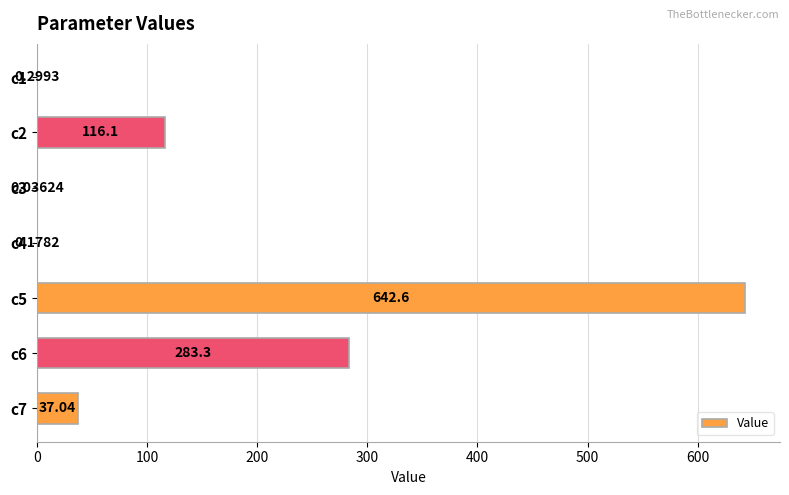

Are the bars grouped side by side (vs. stacked)?

No